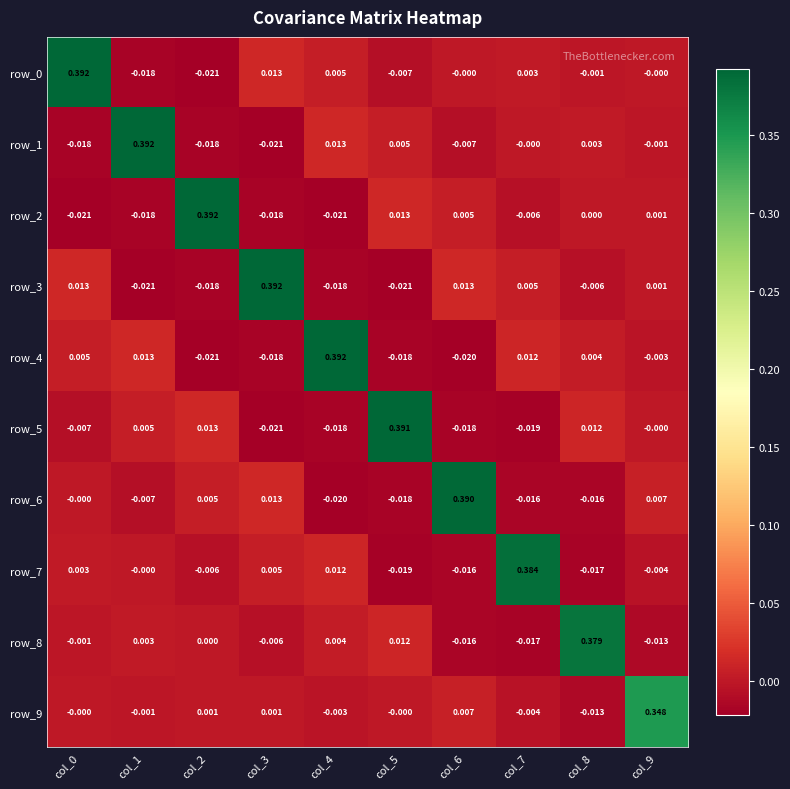

At which label does row_1 first exceed 0?

col_1